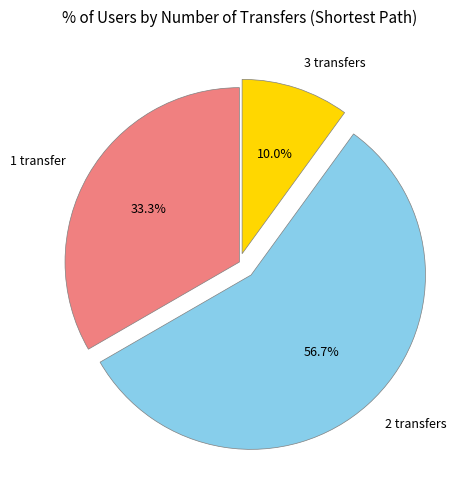

Which category has the smallest portion of the pie?

3 transfers